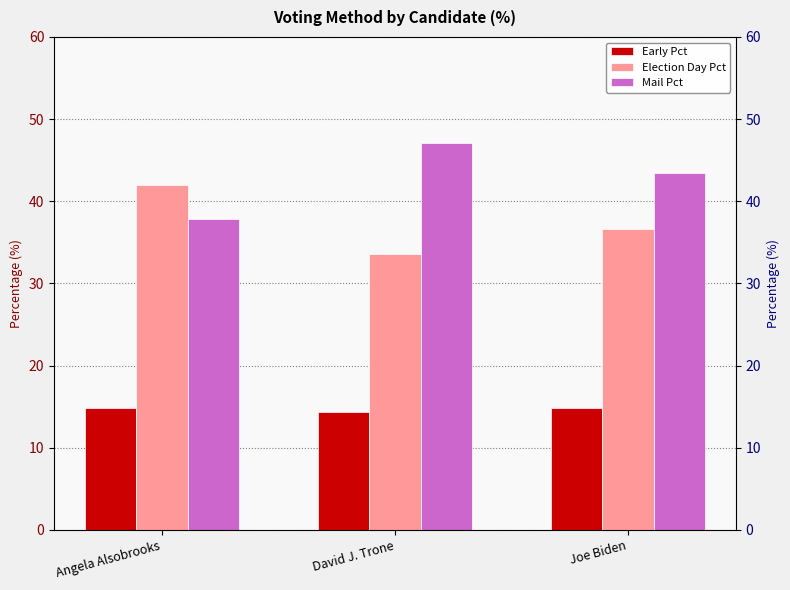

True or false: Election Day Pct has a value of 33.6 at David J. Trone.

True